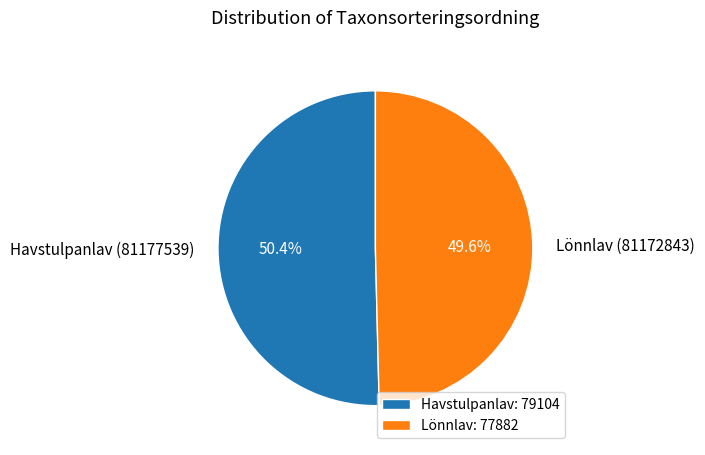

To the nearest percent, what is the difference between the Lönnlav (81172843) and Havstulpanlav (81177539) slice percentages?

1%